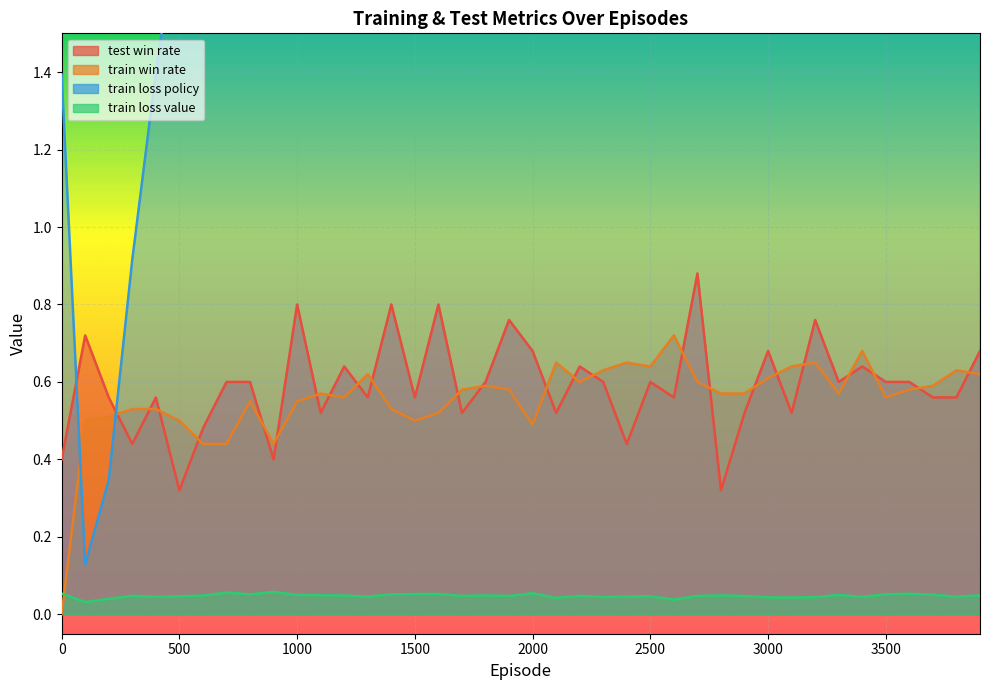

Where is the first local maximum for train_loss_value?

300